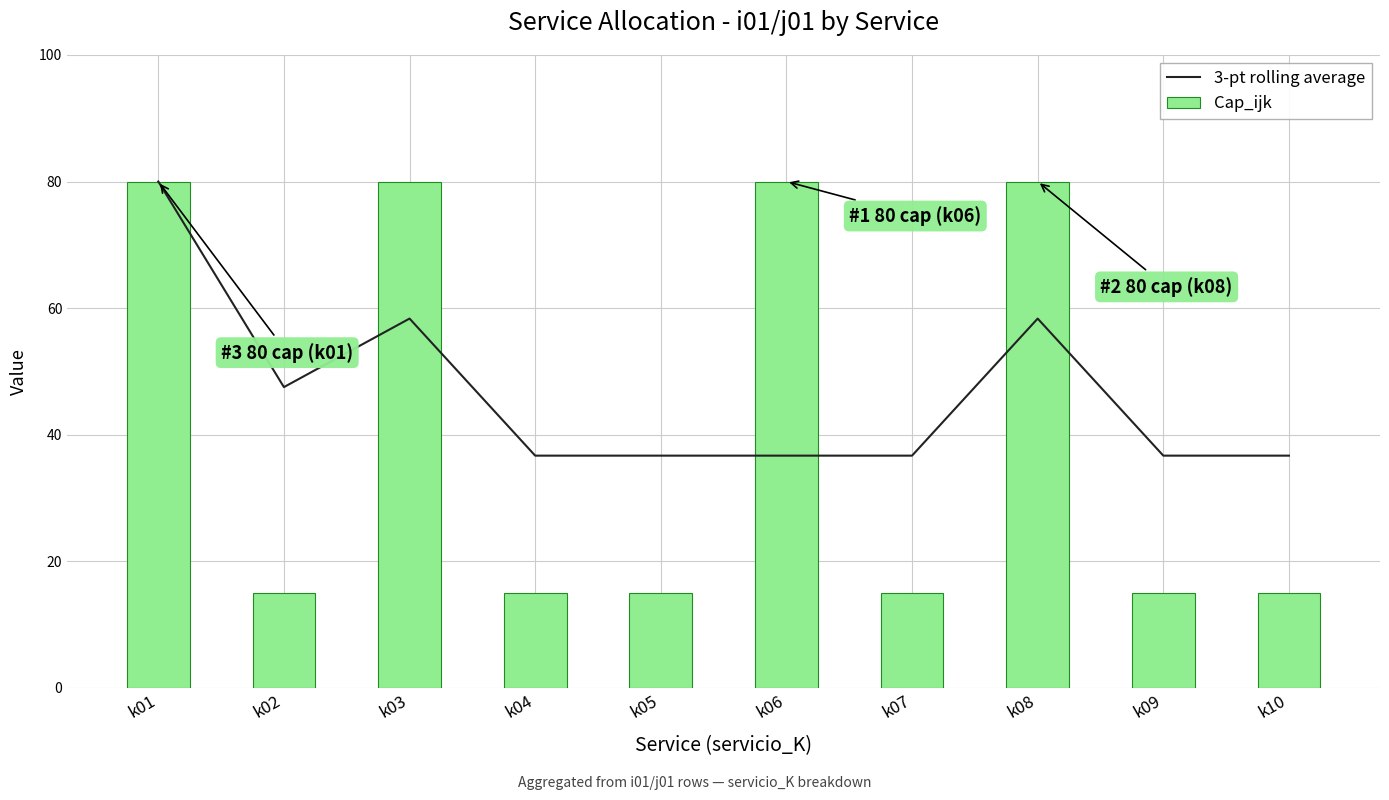

What is the approximate value of Cap_ijk at k07?

15